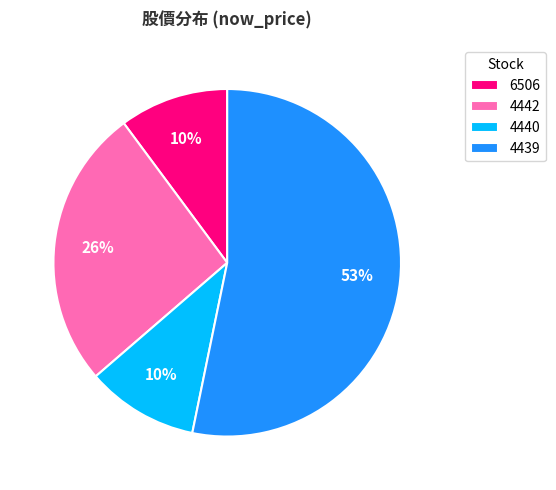

What is the largest slice in the pie chart?

4439